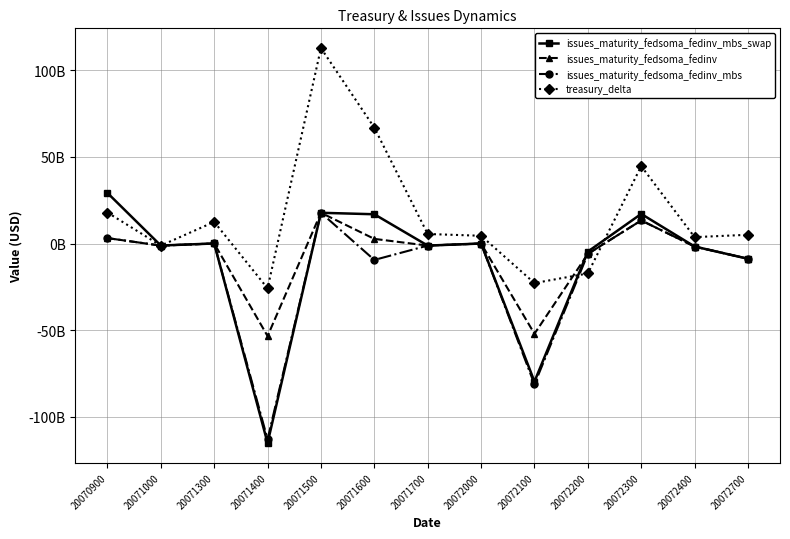

Reading left to right, transcribe all the data shown in this chart.

issues_maturity_fedsoma_fedinv_mbs_swap: 29177762200	-1161000000	25000000	-115060262828	17731452800	16879769200	-1199000000	0	-79634210871	-4662000000	17077824200	-1732000000	-8801000000
issues_maturity_fedsoma_fedinv: 3123762200	-1201000000	25000000	-53389527900	17741452800	2674769200	-1199000000	0	-52066930800	-6001000000	13321824200	-1732000000	-8801000000
issues_maturity_fedsoma_fedinv_mbs: 3123762200	-1201000000	25000000	-112946262828	17741452800	-9473230800	-1199000000	0	-81250210871	-6001000000	13321824200	-1732000000	-8801000000
treasury_delta: 17881000000	-1205000000	12475000000	-25846000000	112746000000	66850000000	5496000000	4469000000	-22822000000	-17268000000	44644000000	3674000000	5048000000